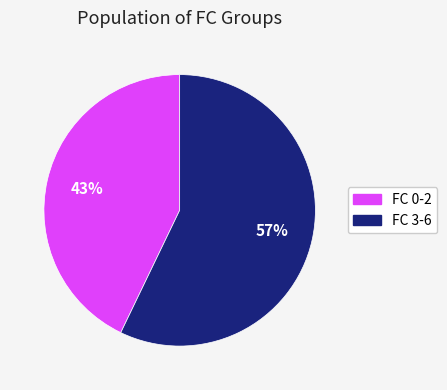

Is there any slice that represents more than half of the pie?

Yes